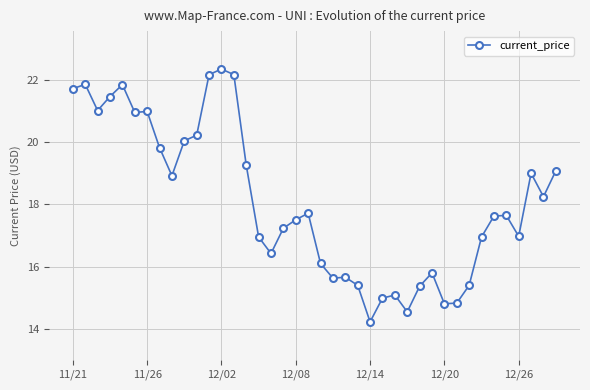

What is the minimum value shown in the chart?

14.2